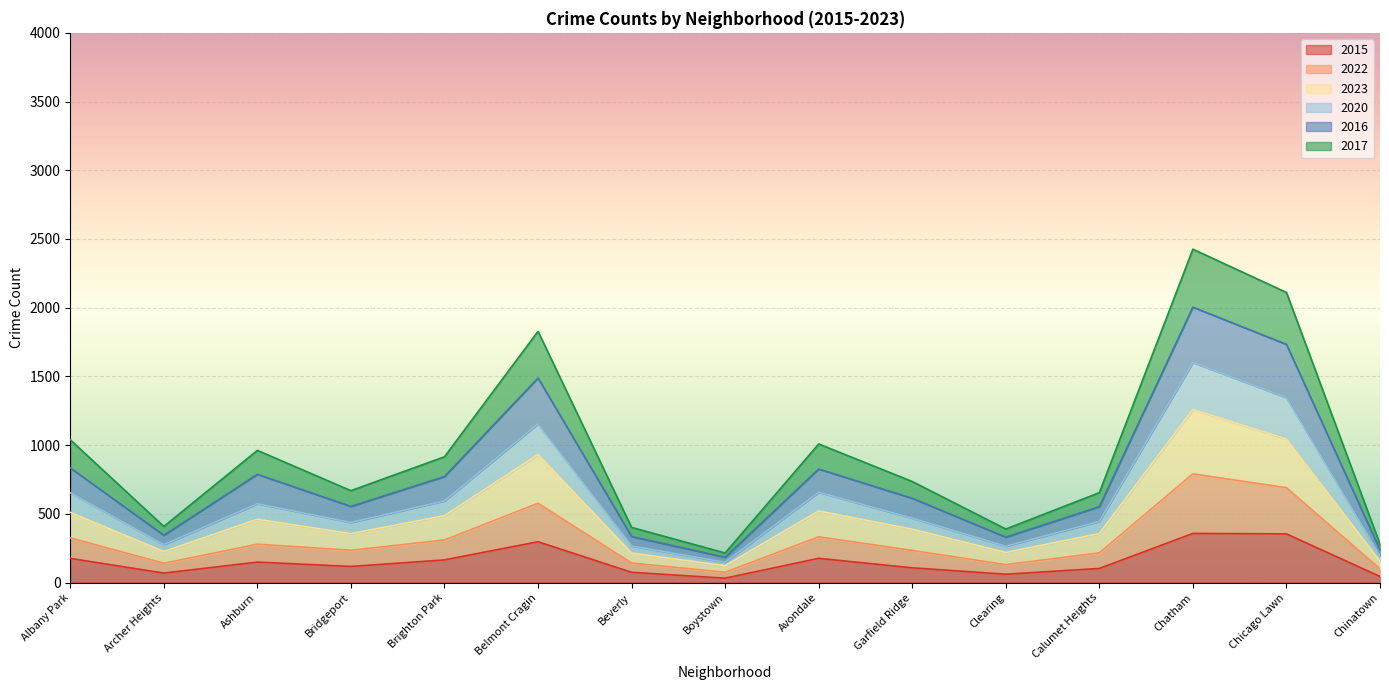

Is the value of 2022 at Chatham greater than the value of 2023 at Chicago Lawn?

Yes